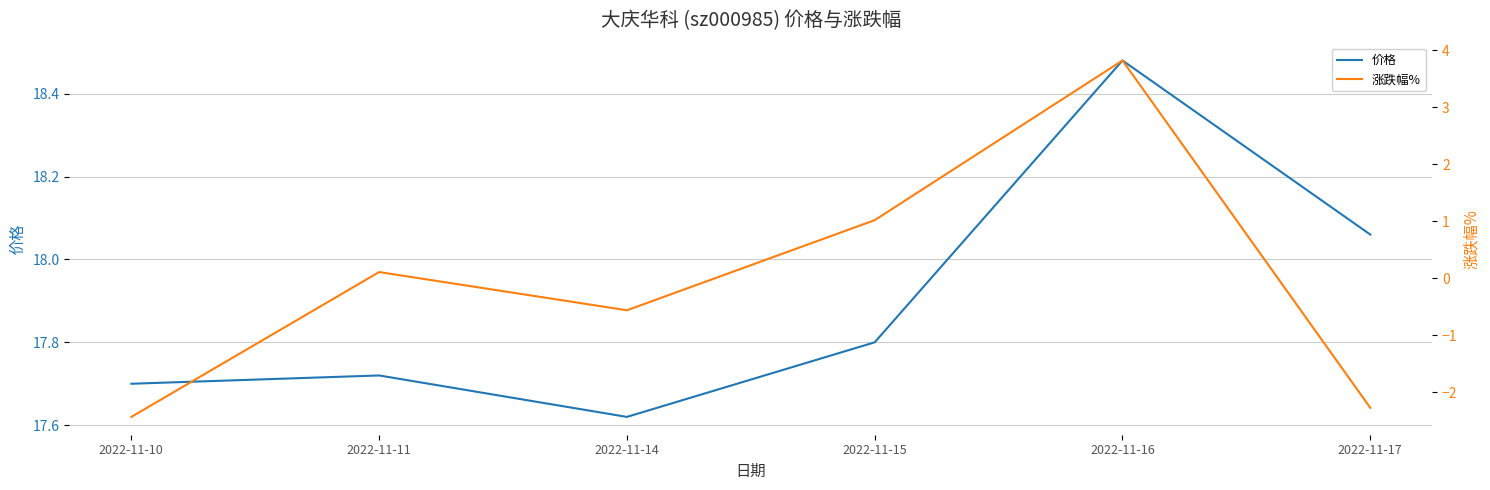

What is the difference between the maximum and minimum values in the 价格 series?

0.9